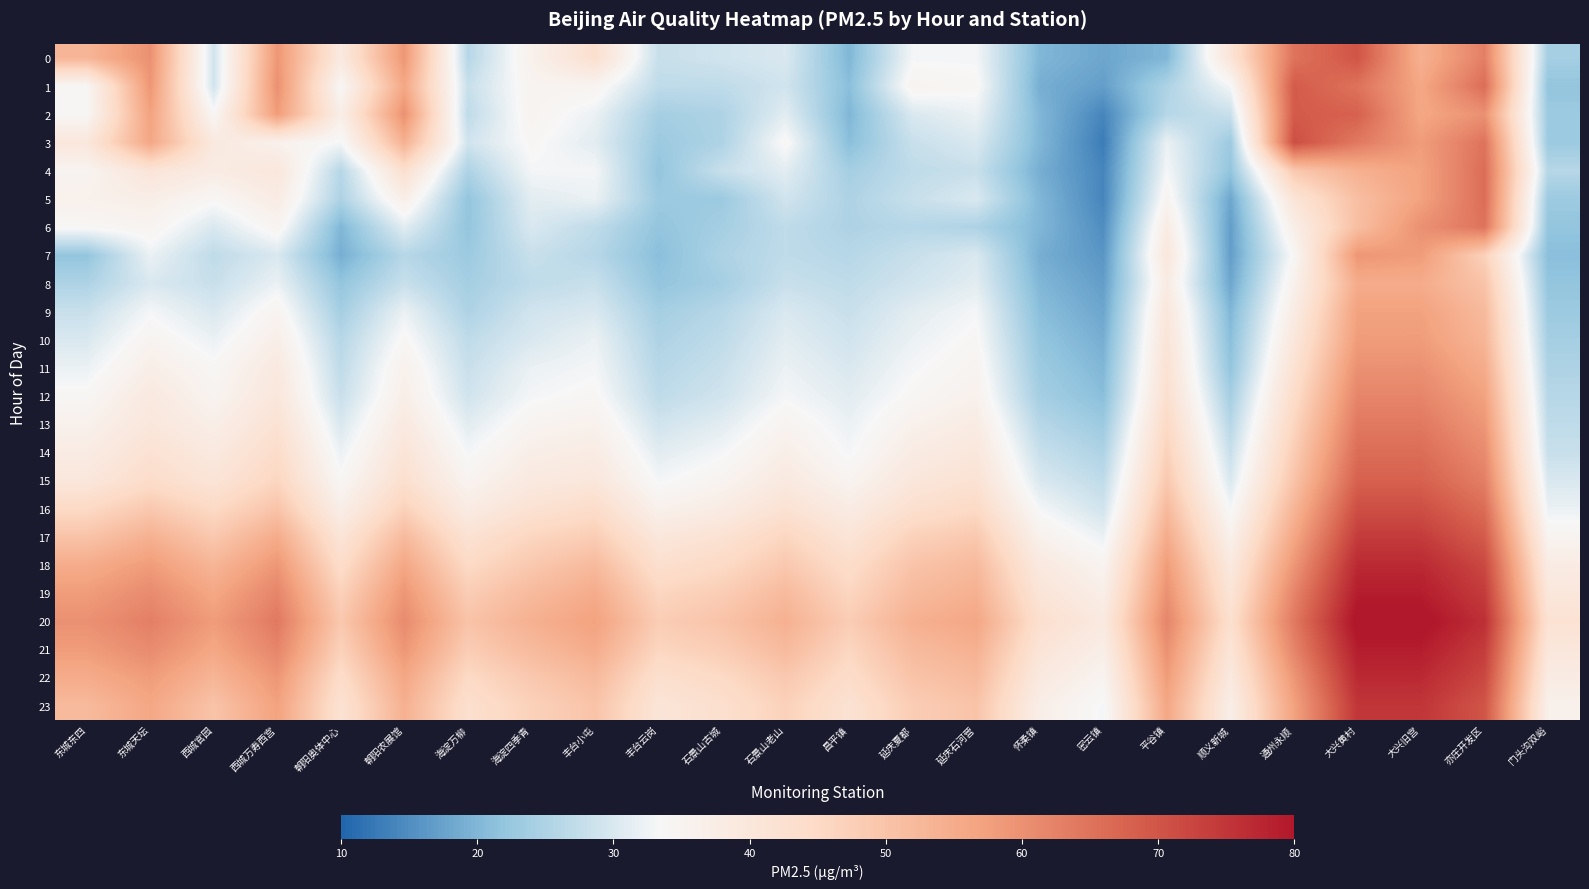

Between 东城天坛 and 怀柔镇, which is larger?

东城天坛